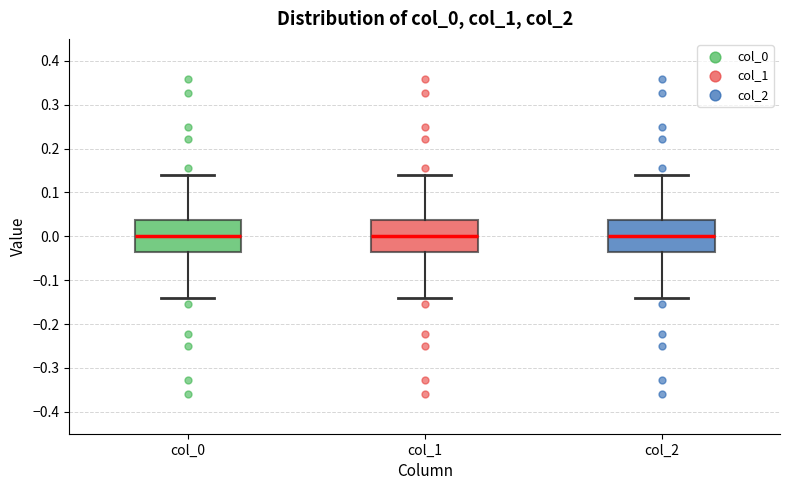

Reading left to right, transcribe this box plot: for each box, give where its median line is, the range the box spans, and where its two whiskers end, as read against the y-axis. The values are not printed on the chart, so give them approximately, as read against the axis.

col_0: median 0.00, box -0.04 to 0.04, whiskers -0.14 to 0.14
col_1: median 0.00, box -0.04 to 0.04, whiskers -0.14 to 0.14
col_2: median 0.00, box -0.04 to 0.04, whiskers -0.14 to 0.14